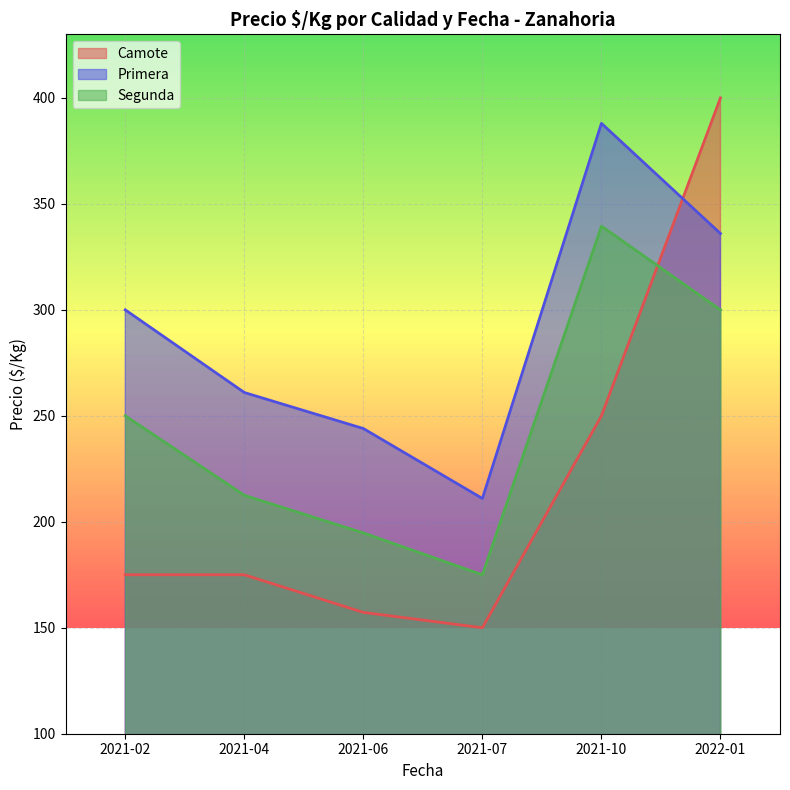

What is the difference between the Primera values at 2021-02 and 2022-01?

36.0